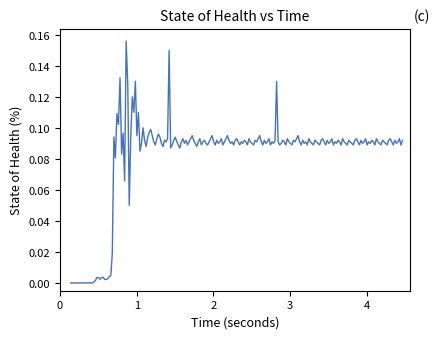

Does the chart display data point markers on the line(s)?

No